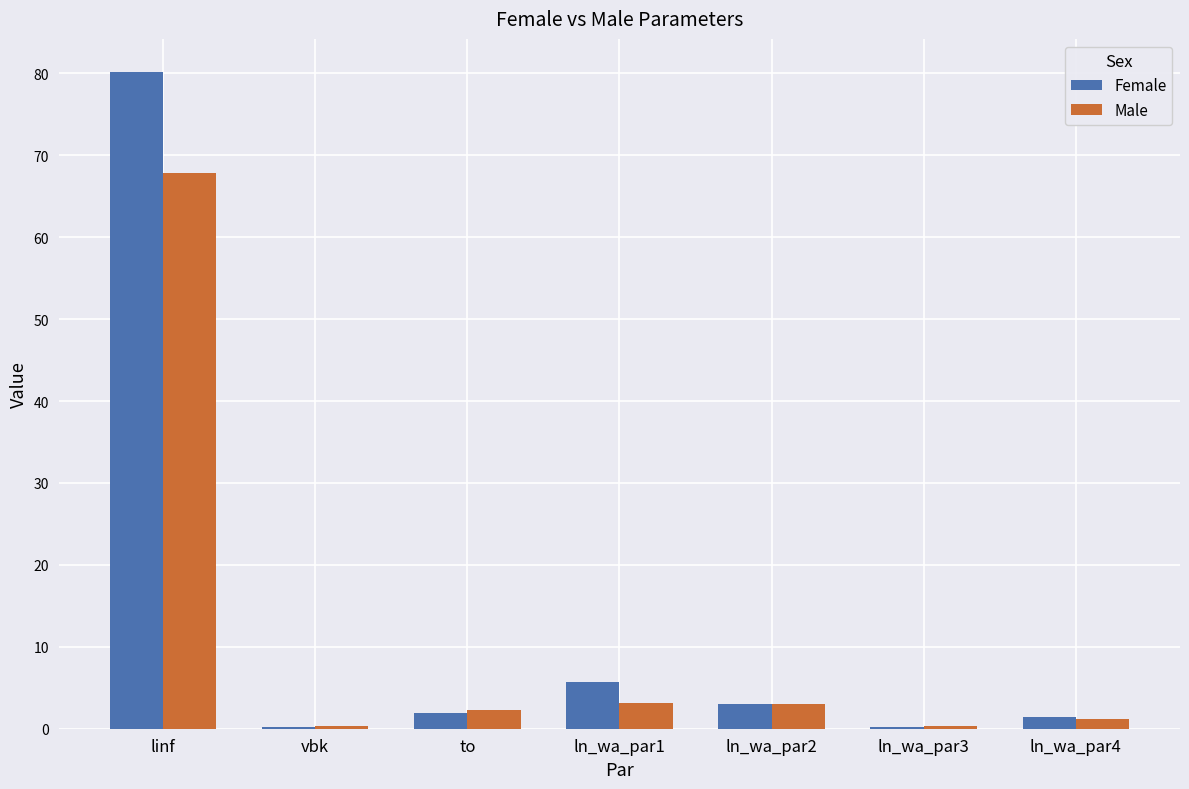

Where is Female nearest to the value 40?

ln_wa_par1